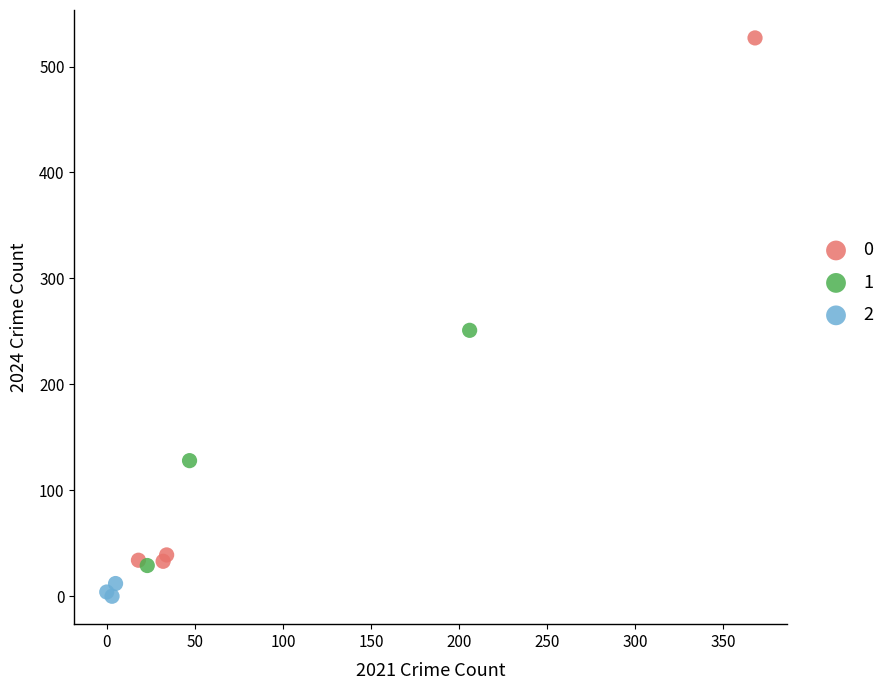

Which series contains the lowest Y value?

2